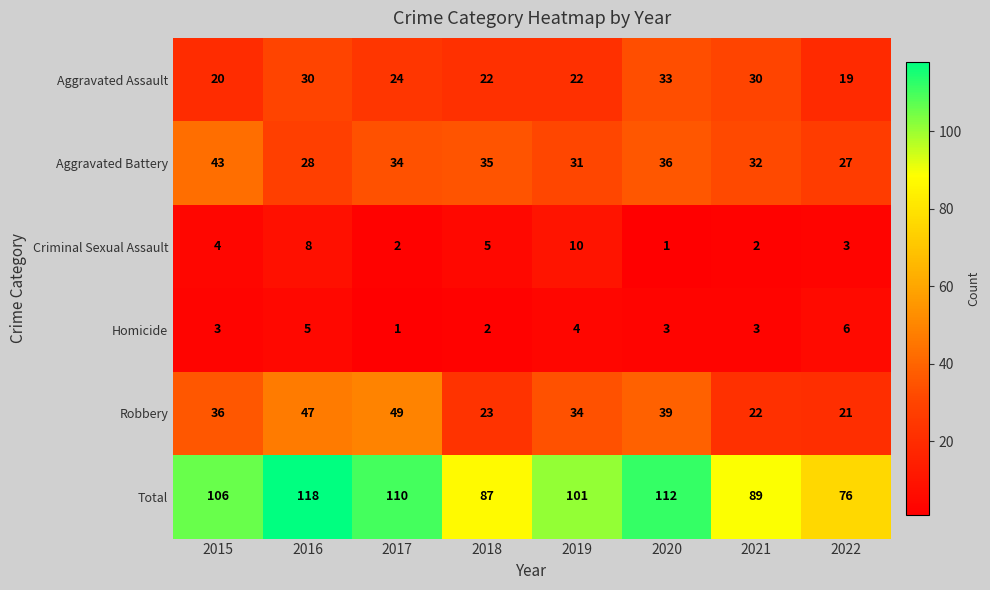

The value of Robbery at 2016 is 47. True or false?

True